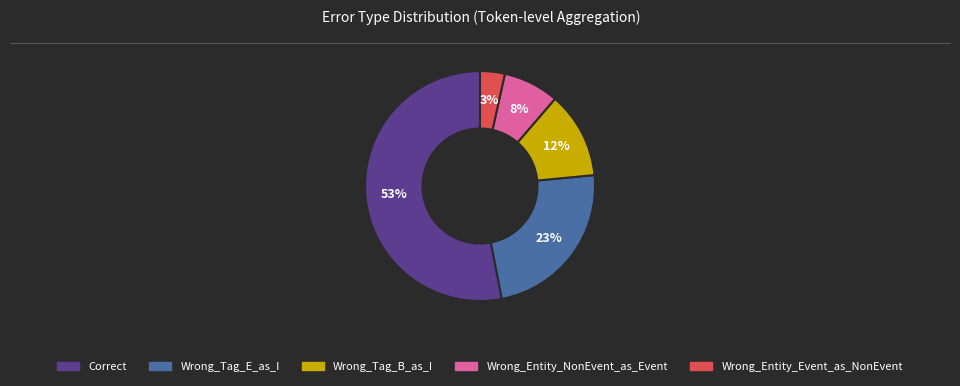

What percentage is the Wrong_Tag_B_as_I slice, to the nearest percent?

12%